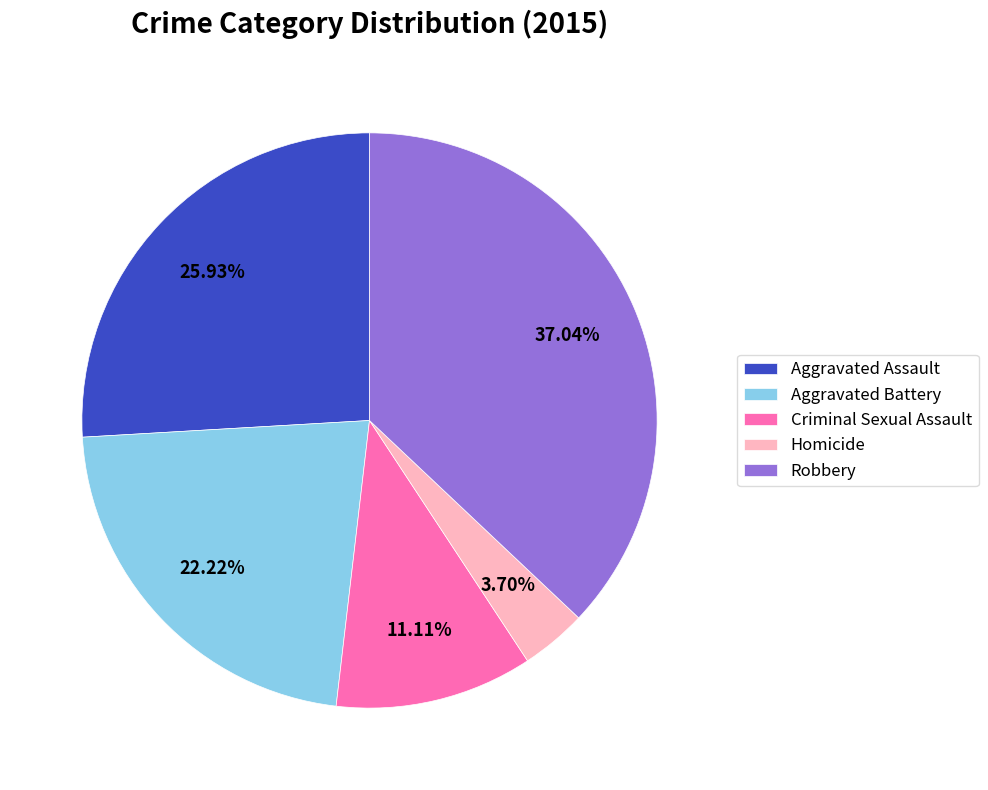

What percentage is the Criminal Sexual Assault slice, to the nearest percent?

11%